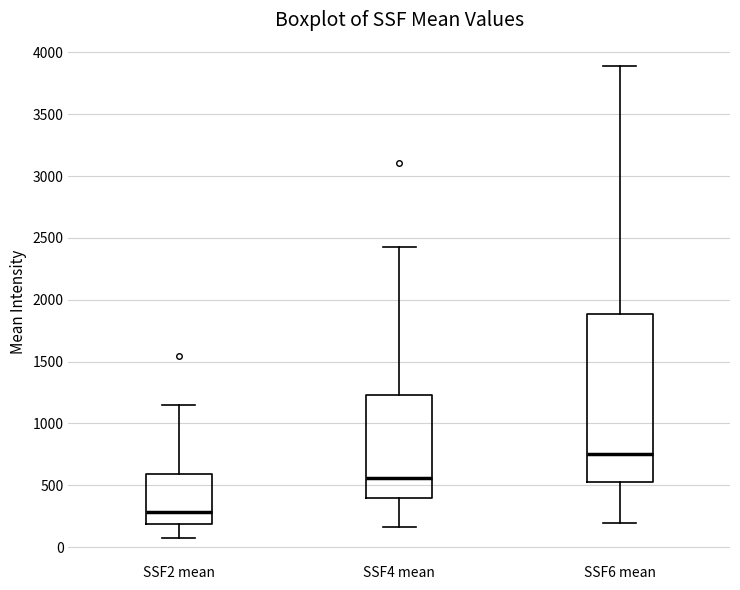

Where is the upper edge of the box for SSF2 mean on the y-axis? The values are not printed on the chart, so give them approximately, as read against the axis.

600